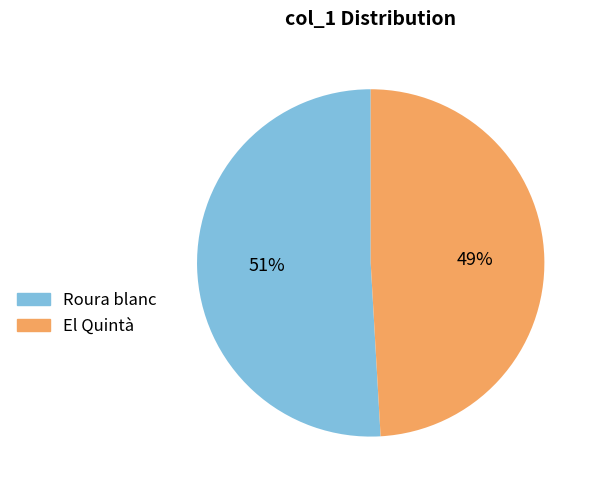

To the nearest percent, what is the difference between the Roura blanc and El Quintà slice percentages?

2%